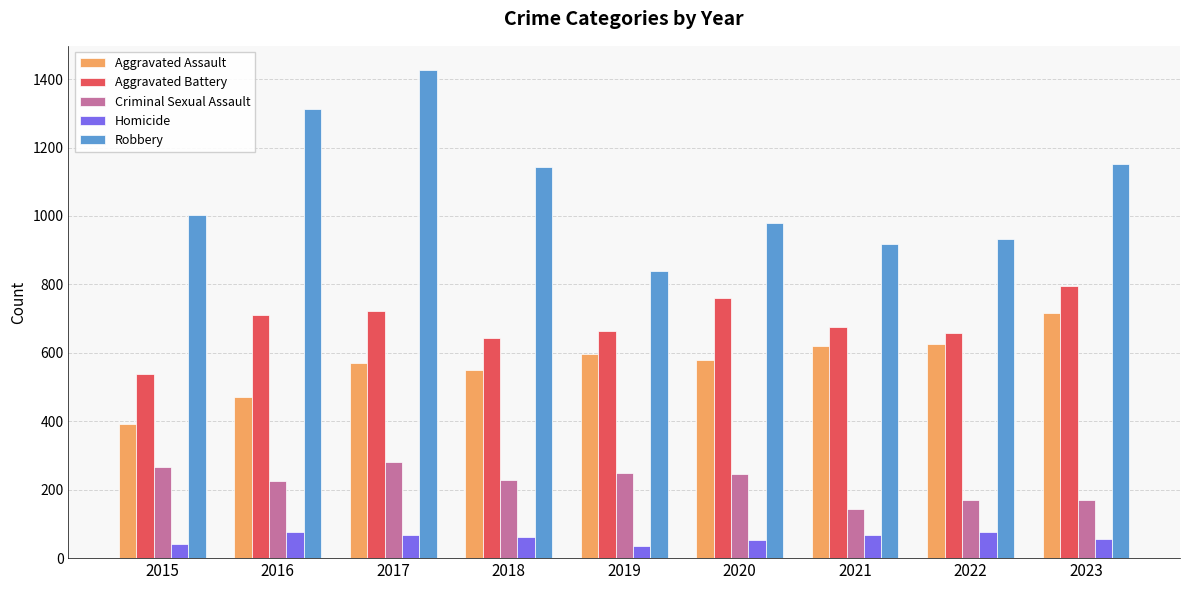

Are the bars grouped side by side (vs. stacked)?

Yes